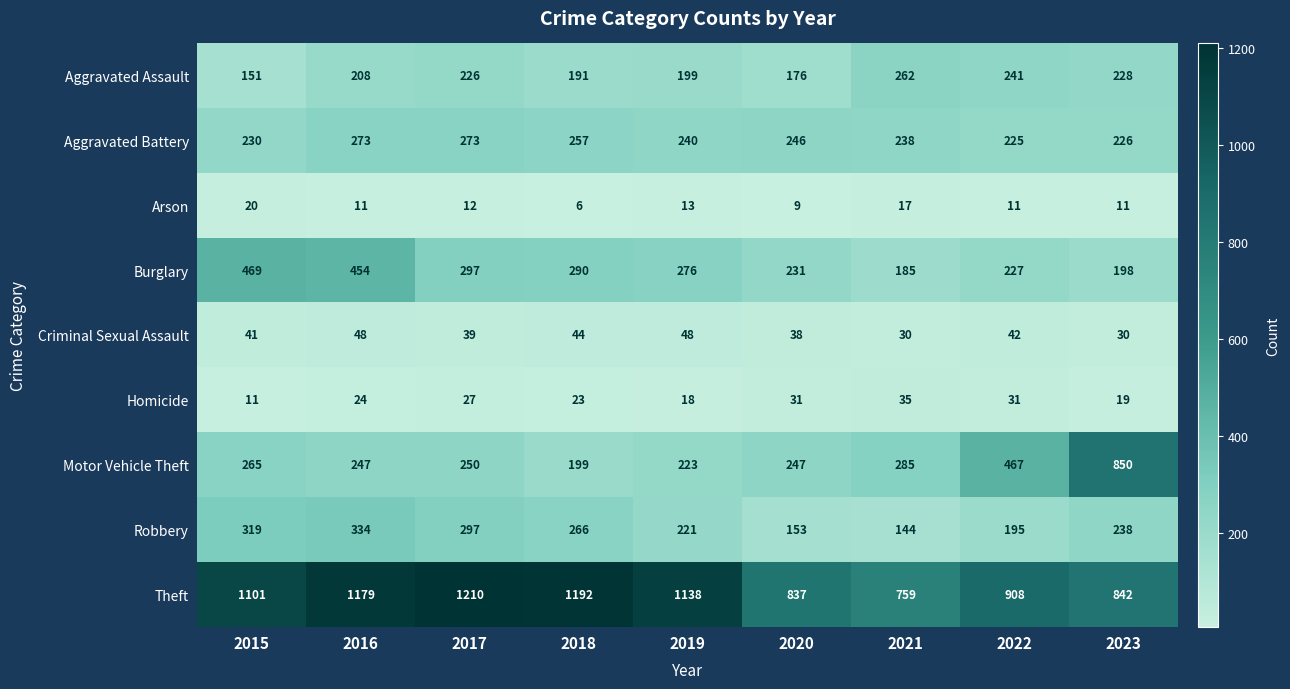

What is the smallest value displayed?

6